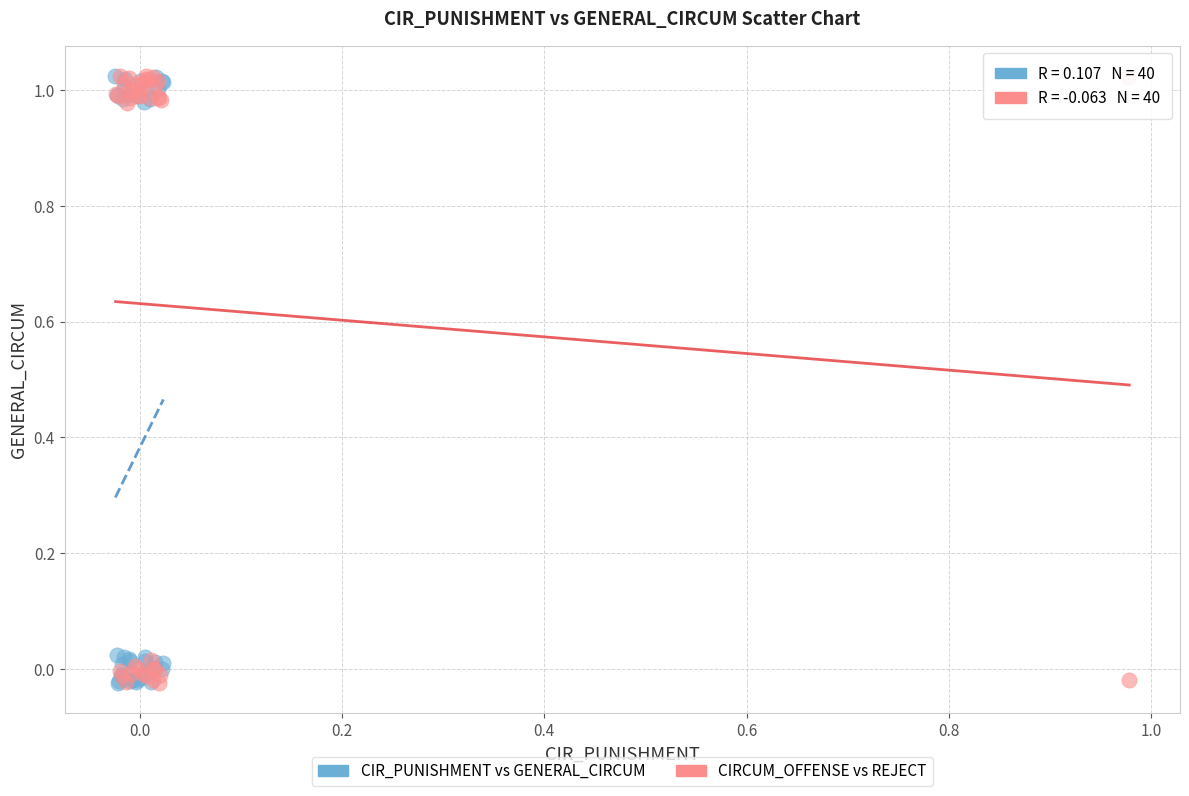

What are all the series names shown in the legend?

CIR_PUNISHMENT vs GENERAL_CIRCUM, CIRCUM_OFFENSE vs REJECT